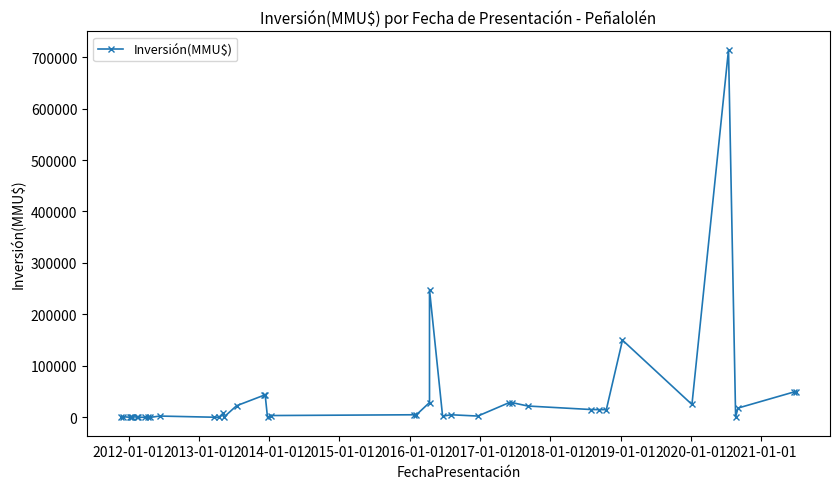

Is it true that the value at 2011-01-01 is 1418?

False